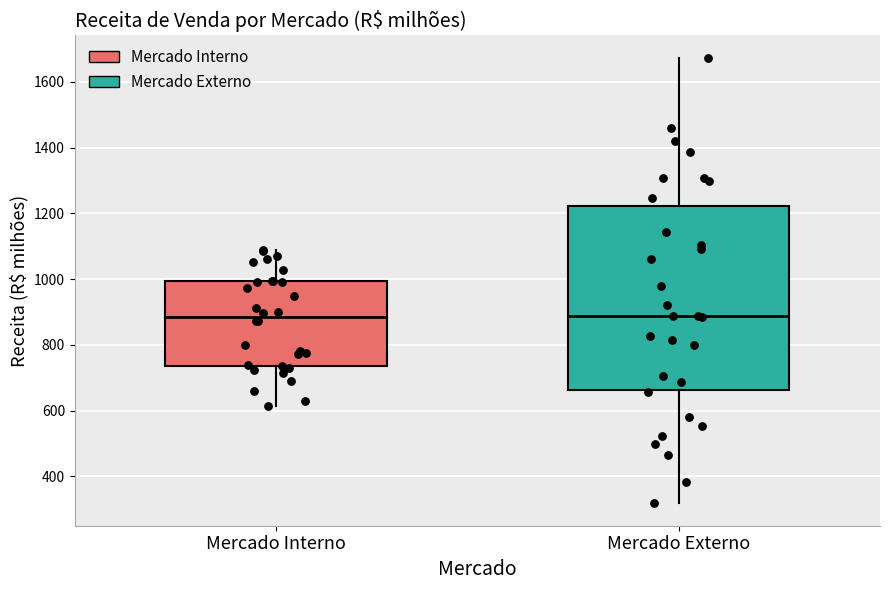

Comparing the boxes themselves (not the whiskers), which one is the tallest?

Mercado Externo